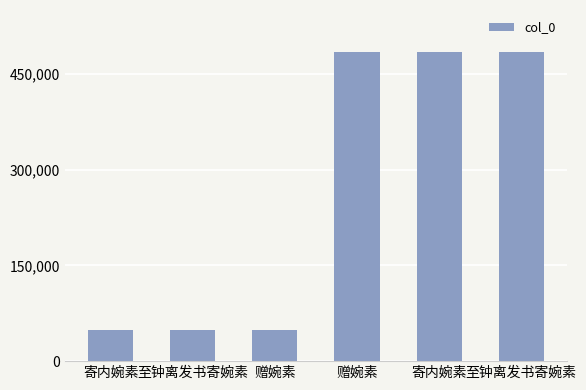

Are the bars horizontal?

No